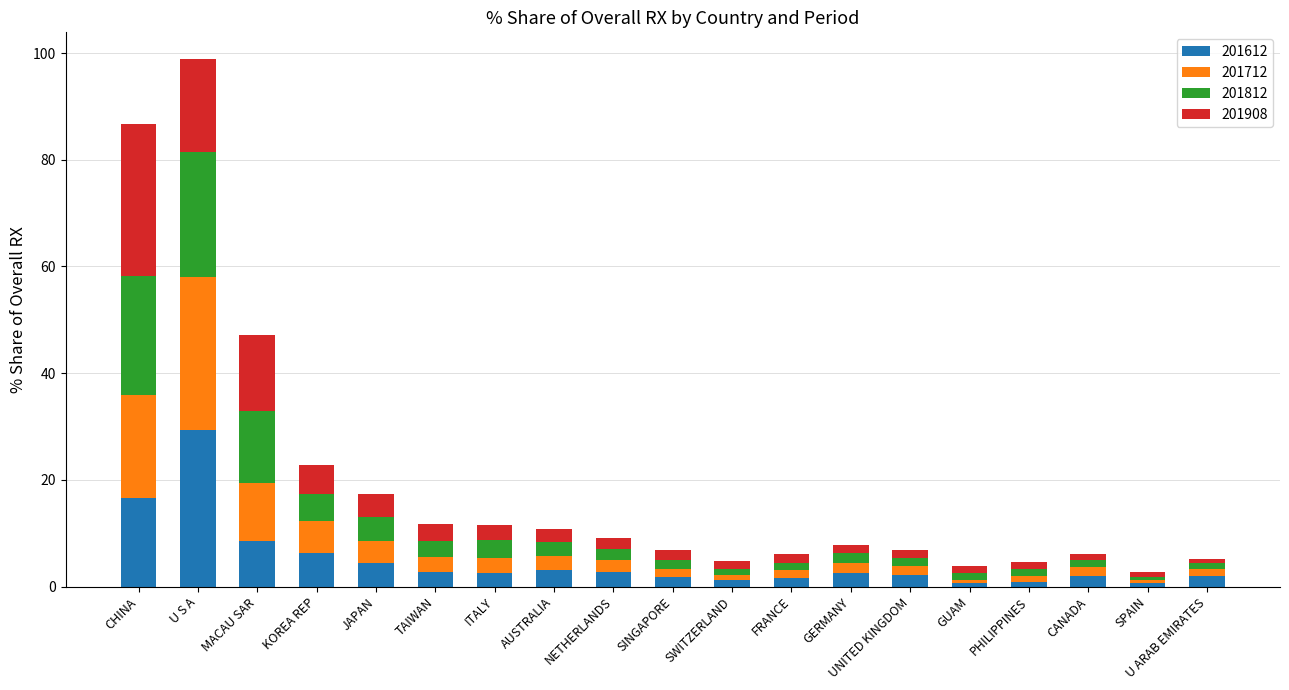

At which category is the sum across all series the highest?

U S A